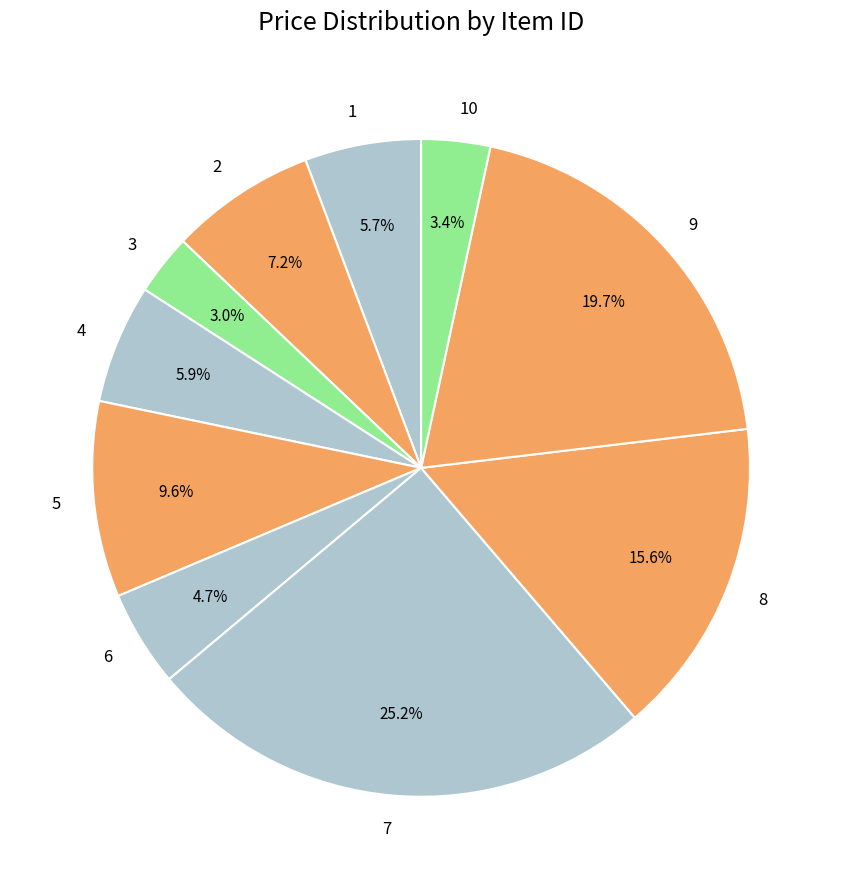

What percentage is NOT represented by 1?

94.3%